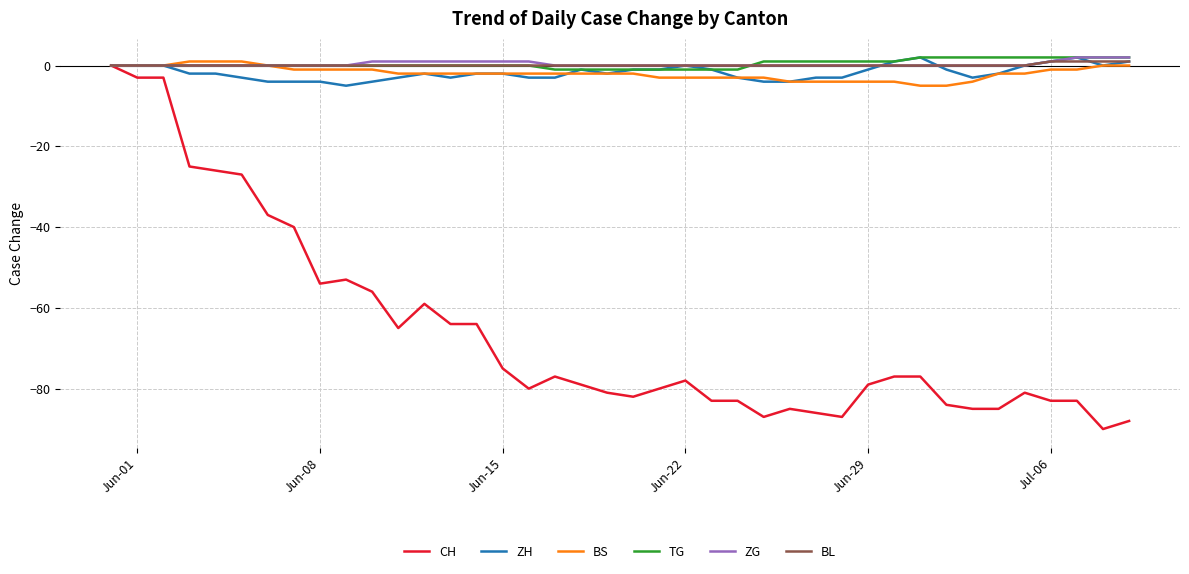

What is the minimum value shown in the chart?

-90